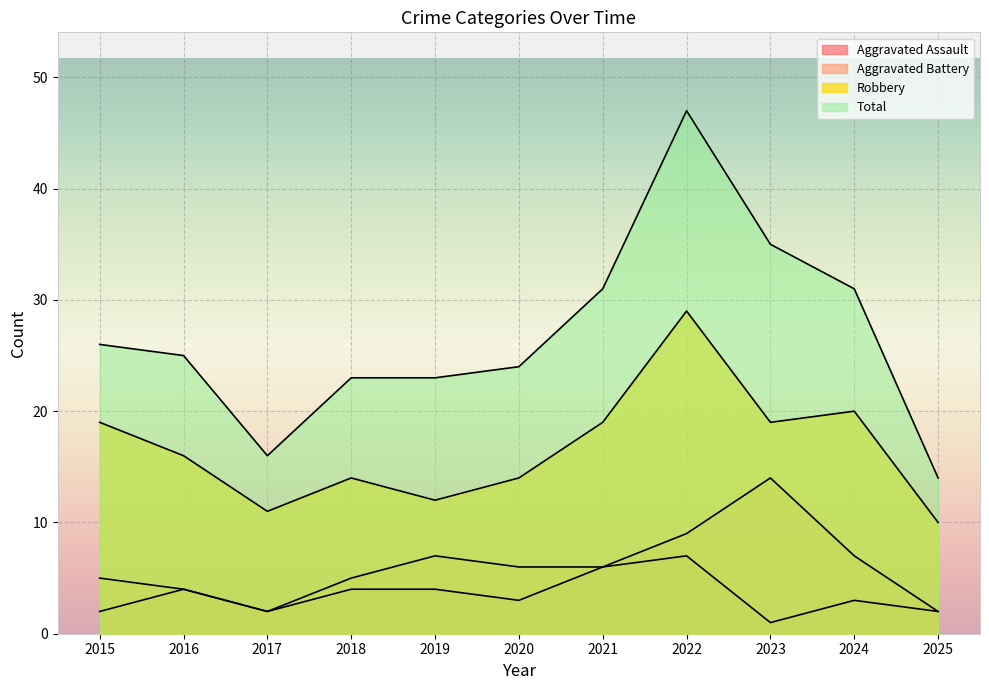

True or false: Aggravated Assault and Total intersect in this chart.

False